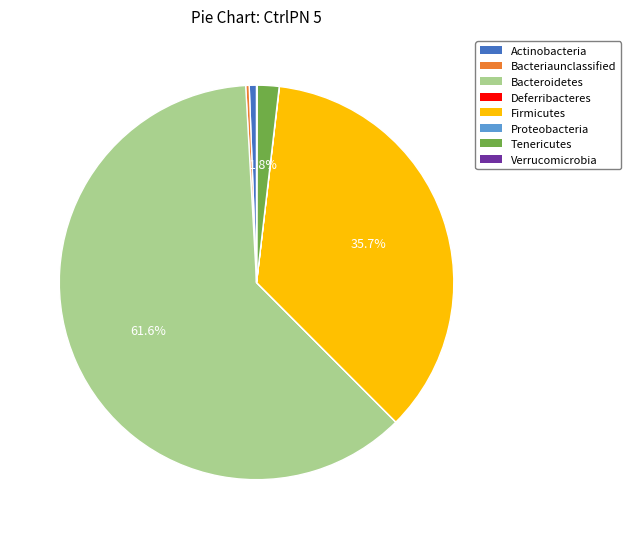

Is it true that Bacteroidetes is 62% of the pie?

True